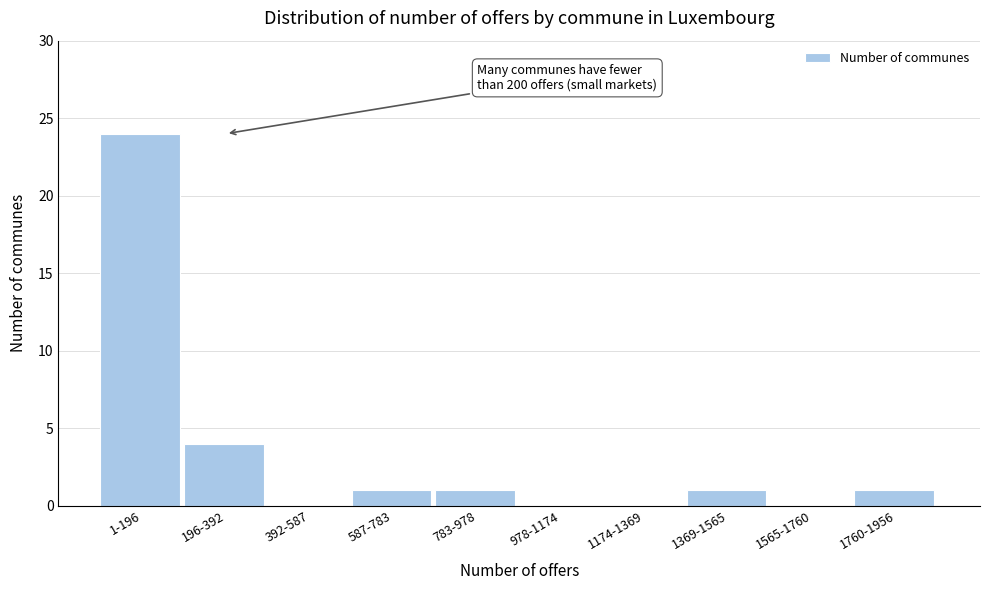

Reading left to right, extract all data points from this chart.

1-196=24	196-392=4	392-587=0	587-783=1	783-978=1	978-1174=0	1174-1369=0	1369-1565=1	1565-1760=0	1760-1956=1